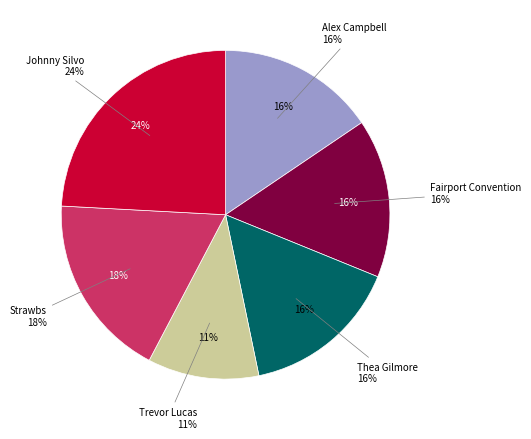

To the nearest percent, what is the combined percentage of Strawbs and Alex Campbell?

34%